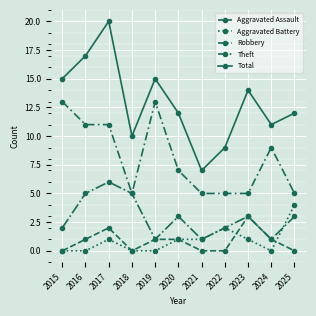

How many lines are shown in the chart?

5